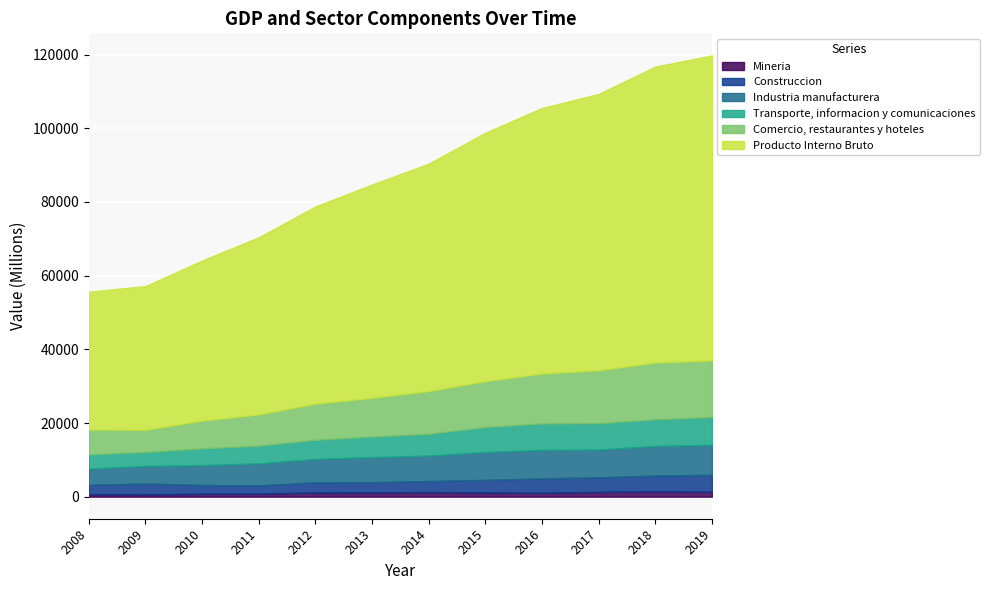

At which category is the sum across all series the highest?

2019